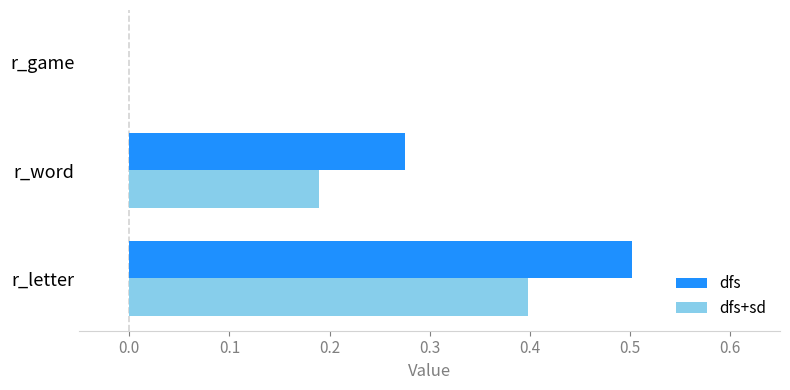

Which series changed the most between r_word and r_game?

dfs